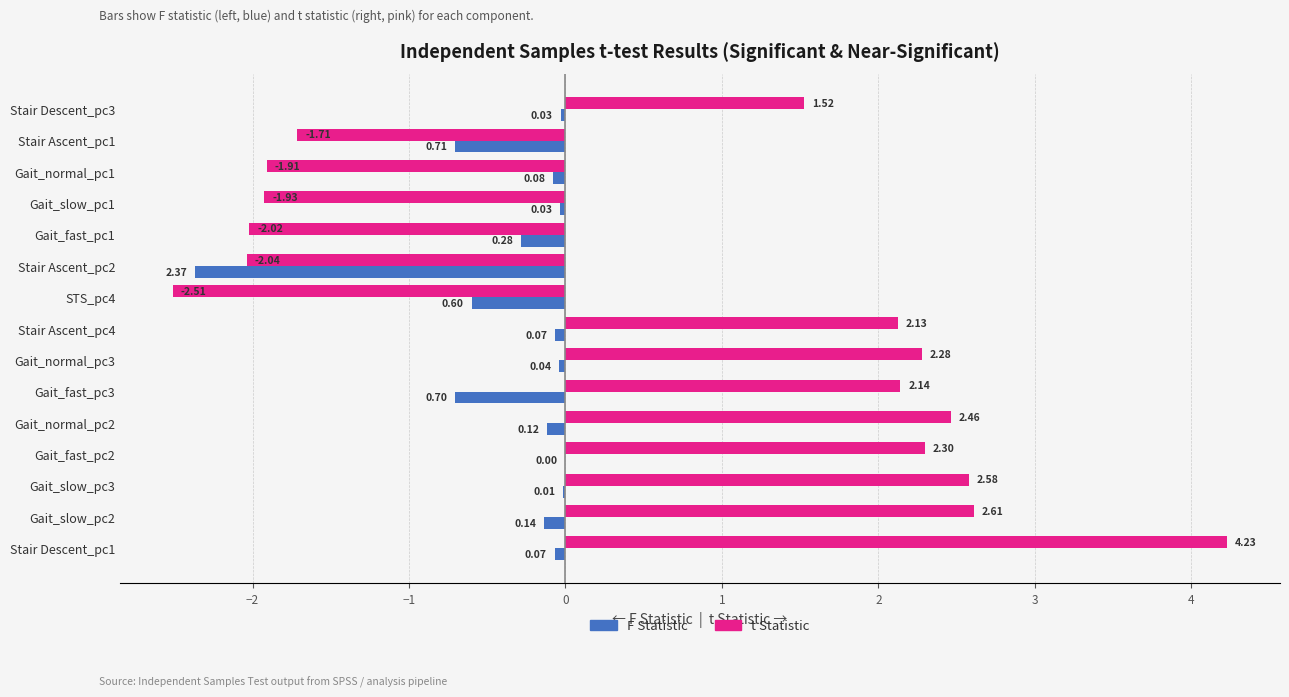

At which category is the sum across all series the highest?

Stair Descent_pc1